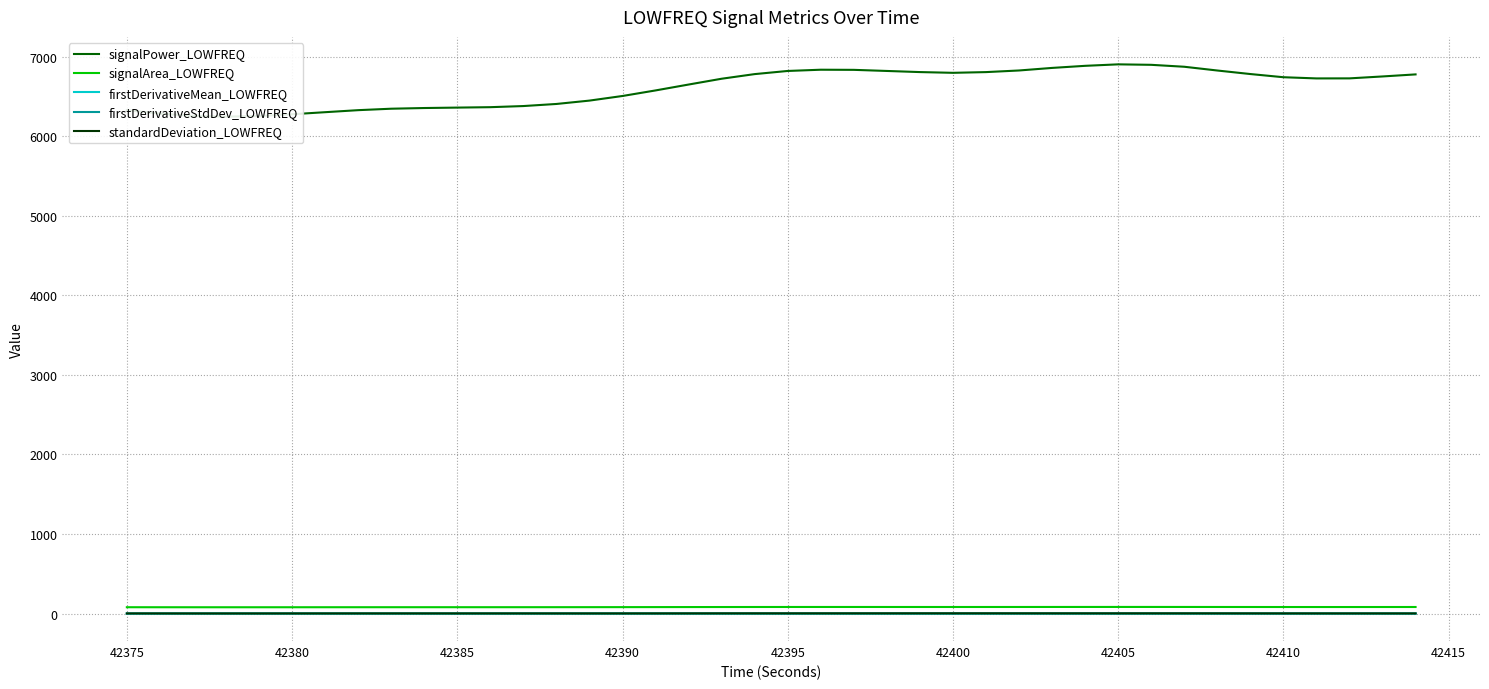

How many values in the signalArea_LOWFREQ series are below 82?

19